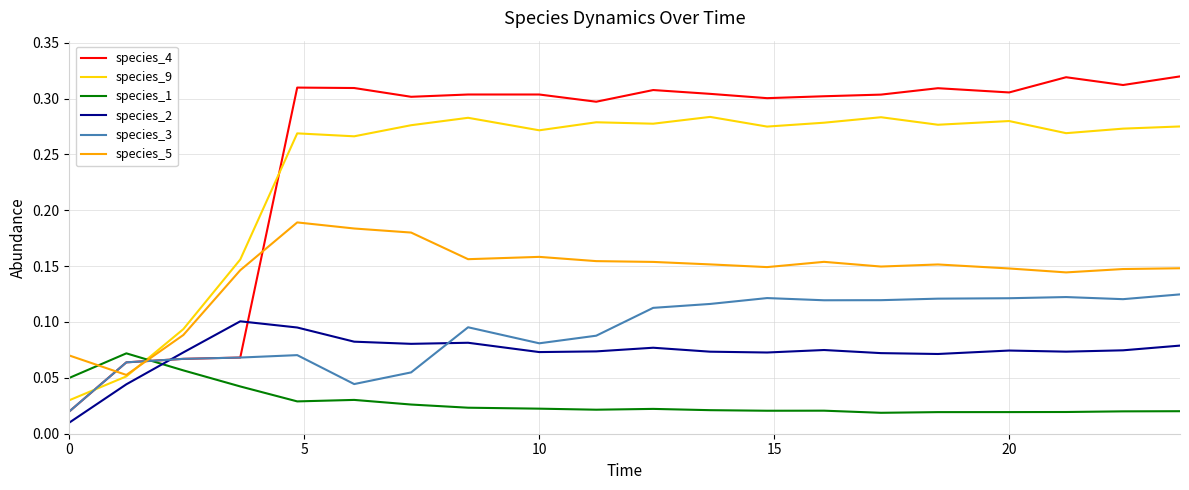

True or false: species_4 and species_9 cross at least once.

True